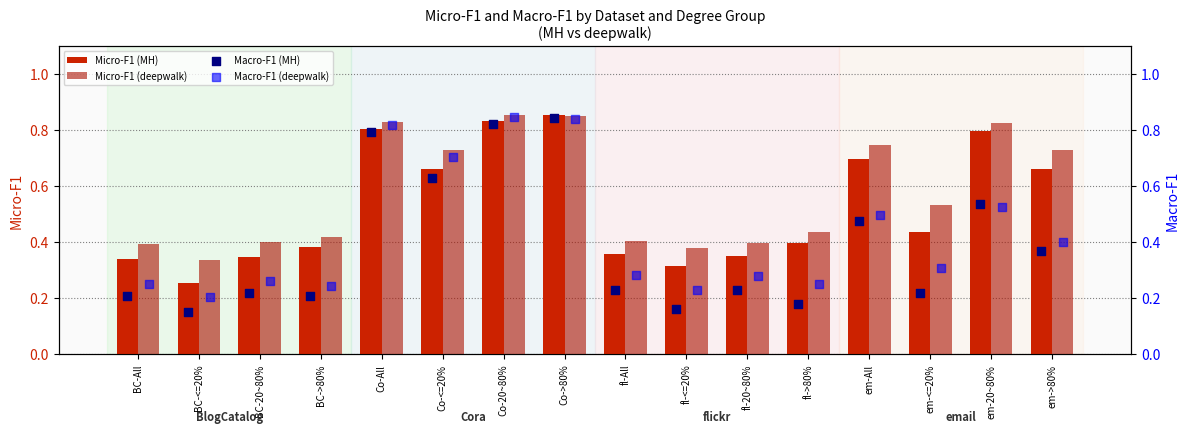

Which series reaches the maximum Y coordinate?

Micro-F1 (deepwalk)